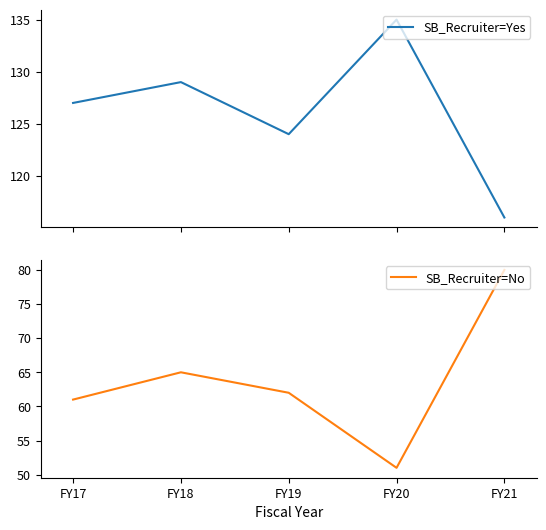

Reading left to right, extract all data points from this chart.

SB_Recruiter=Yes: 127	129	124	135	116
SB_Recruiter=No: 61	65	62	51	80